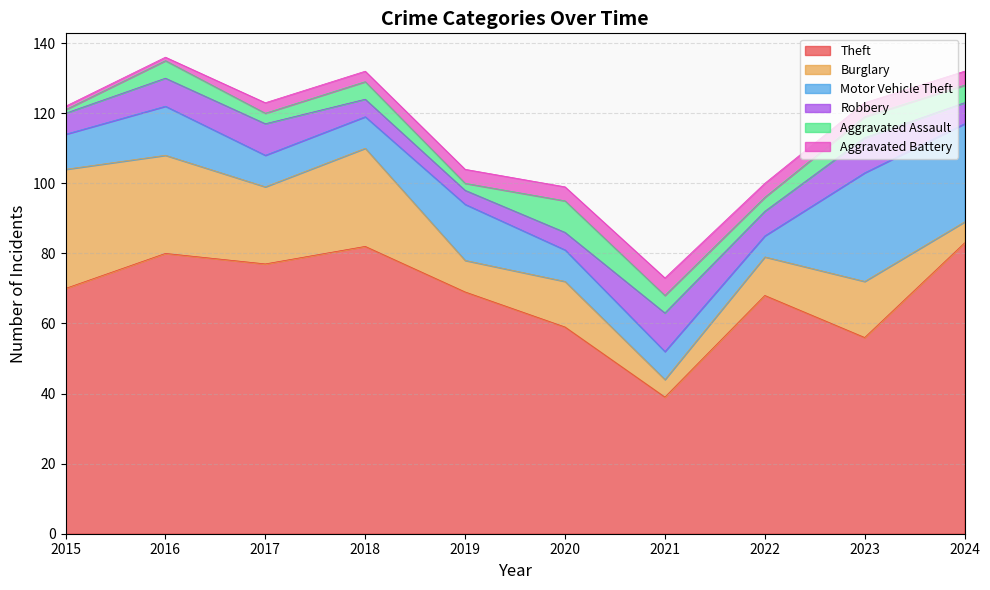

What is the spread (max minus min) of values at 2015?

69